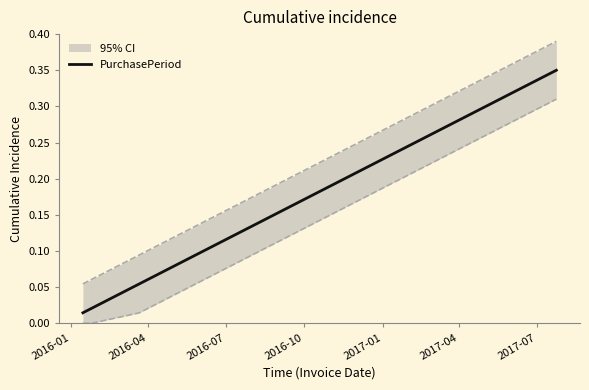

Does the chart have visible grid lines?

No